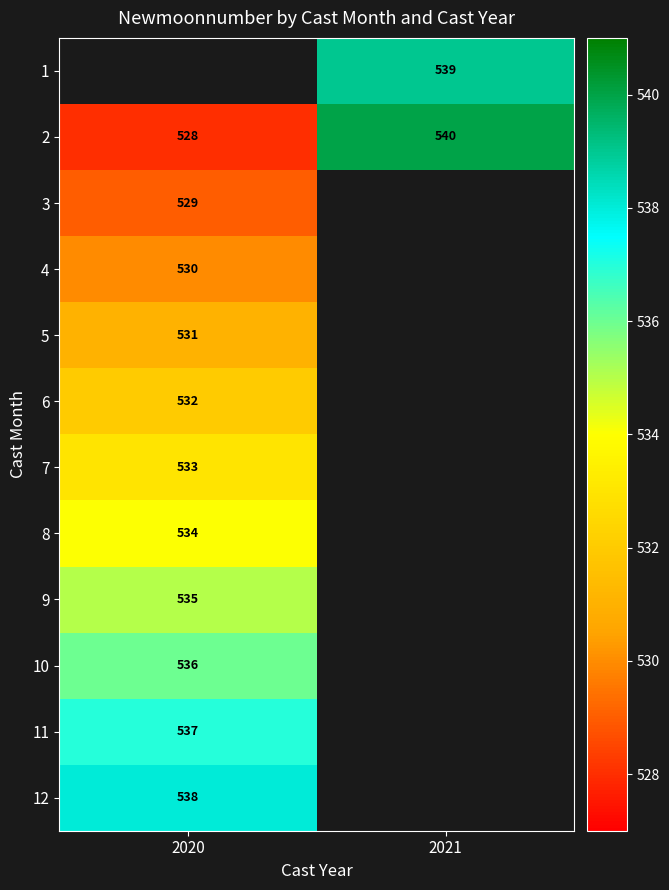

The 1 series shows 877 at 2021. True or false?

False